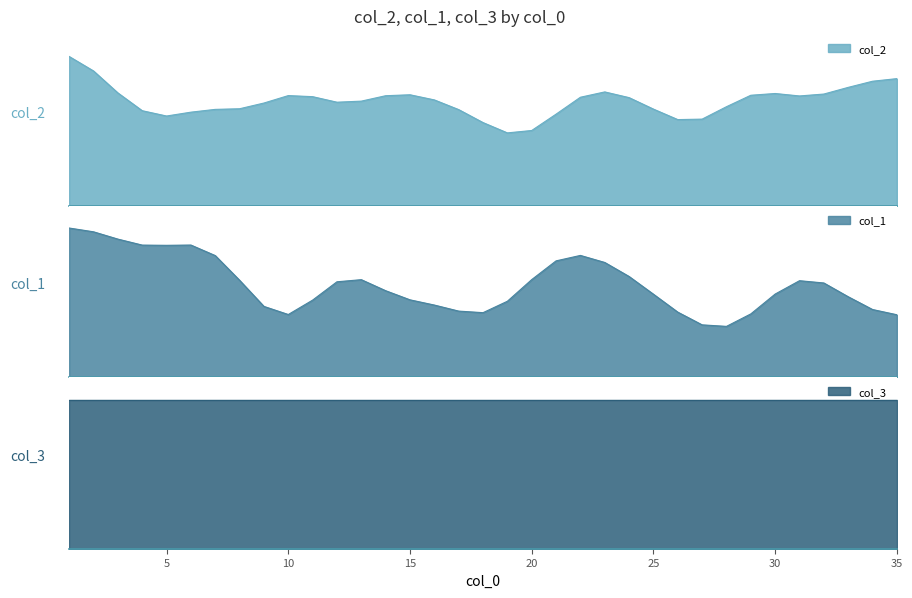

True or false: col_2 and col_3 cross at least once.

False